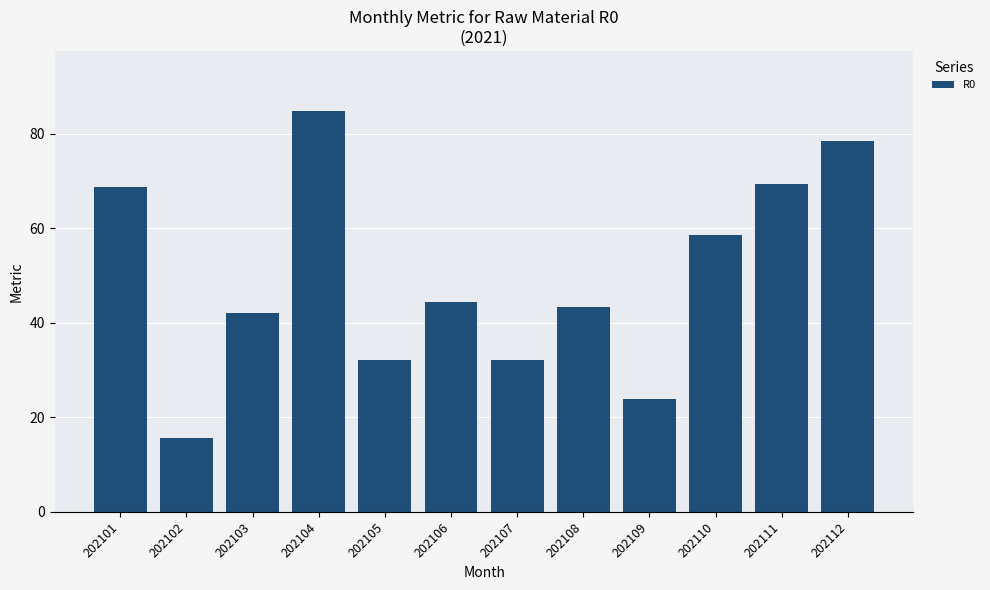

What is the sum of the values at 202102 and 202111?

85.1